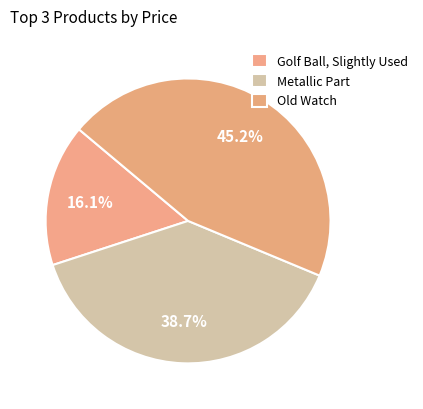

What portion of the pie excludes Old Watch?

54.8%